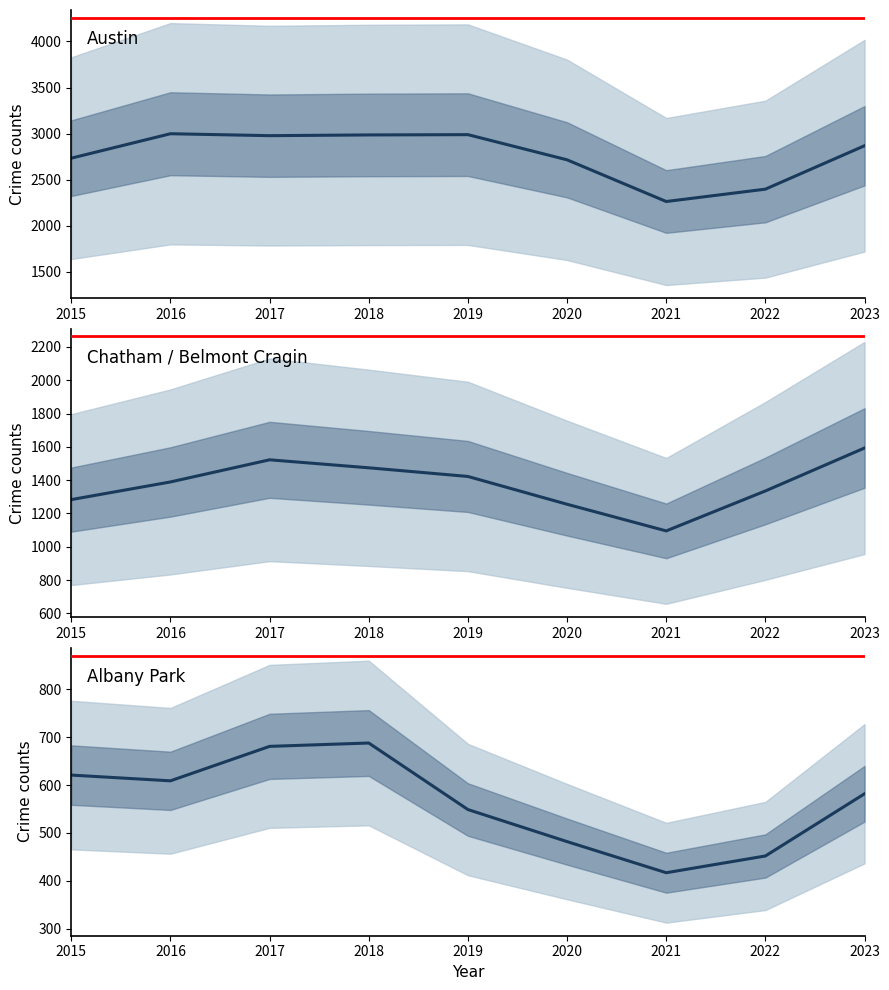

Is this an area chart (filled region under the line)?

No